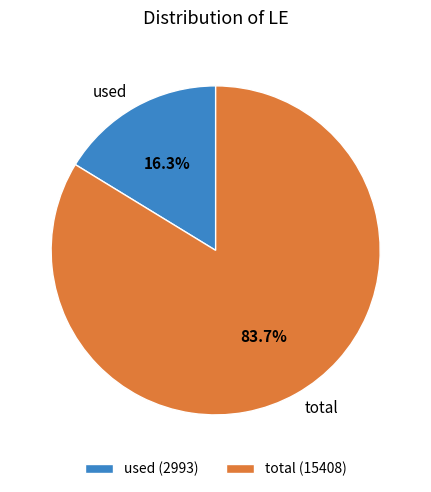

To the nearest percent, what is the average slice percentage?

50%